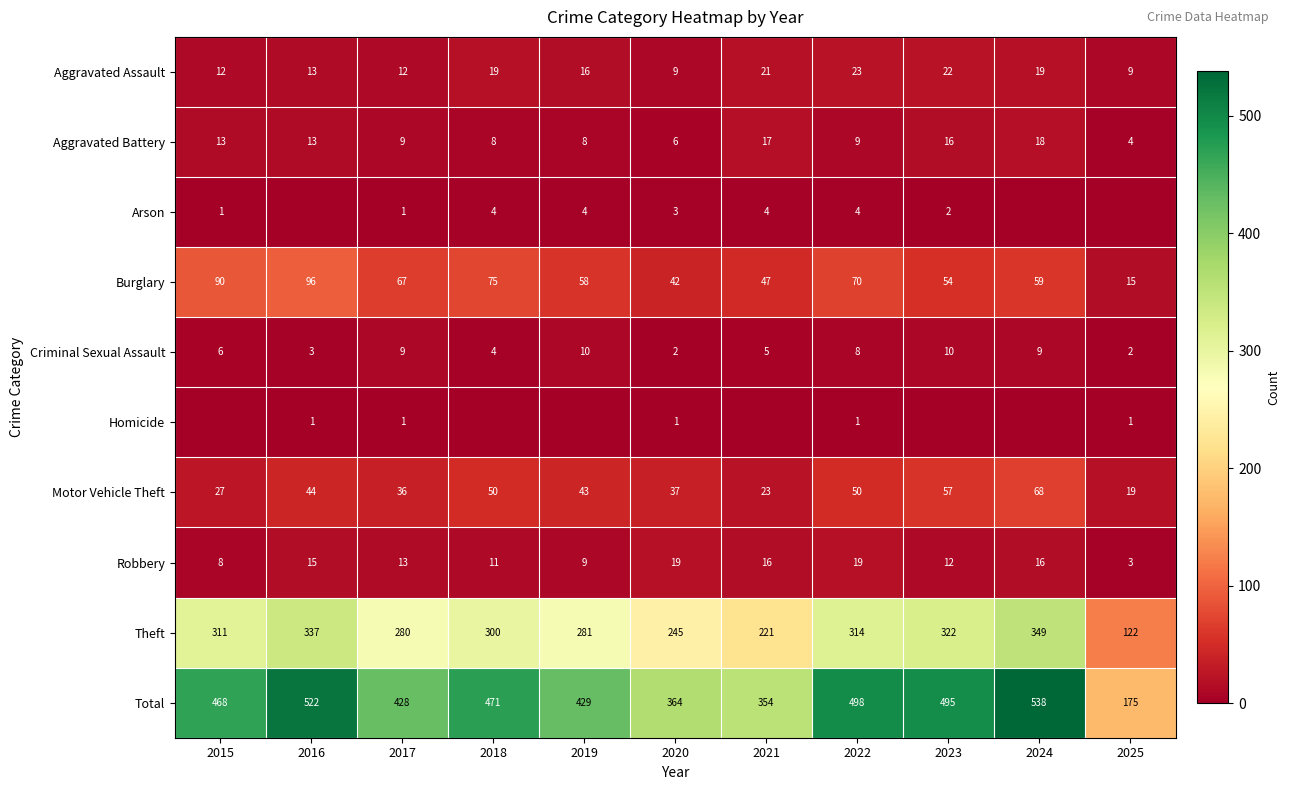

What is the spread (max minus min) of values at 2022?

497